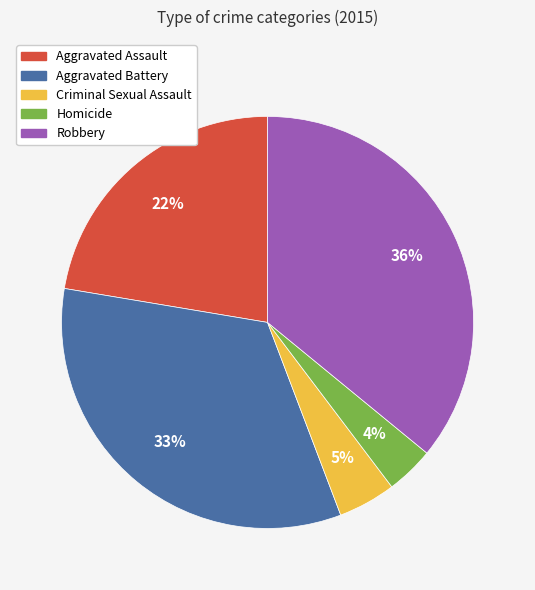

Combined, do Aggravated Battery and Homicide account for over 50%?

No